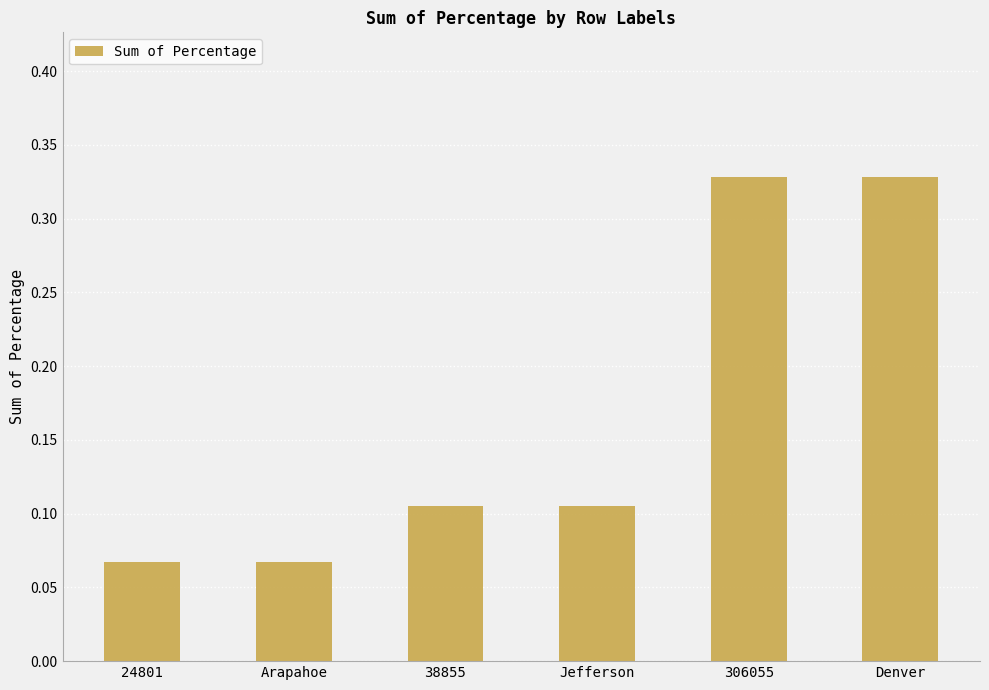

Count the values in the range 0 to 1.

6